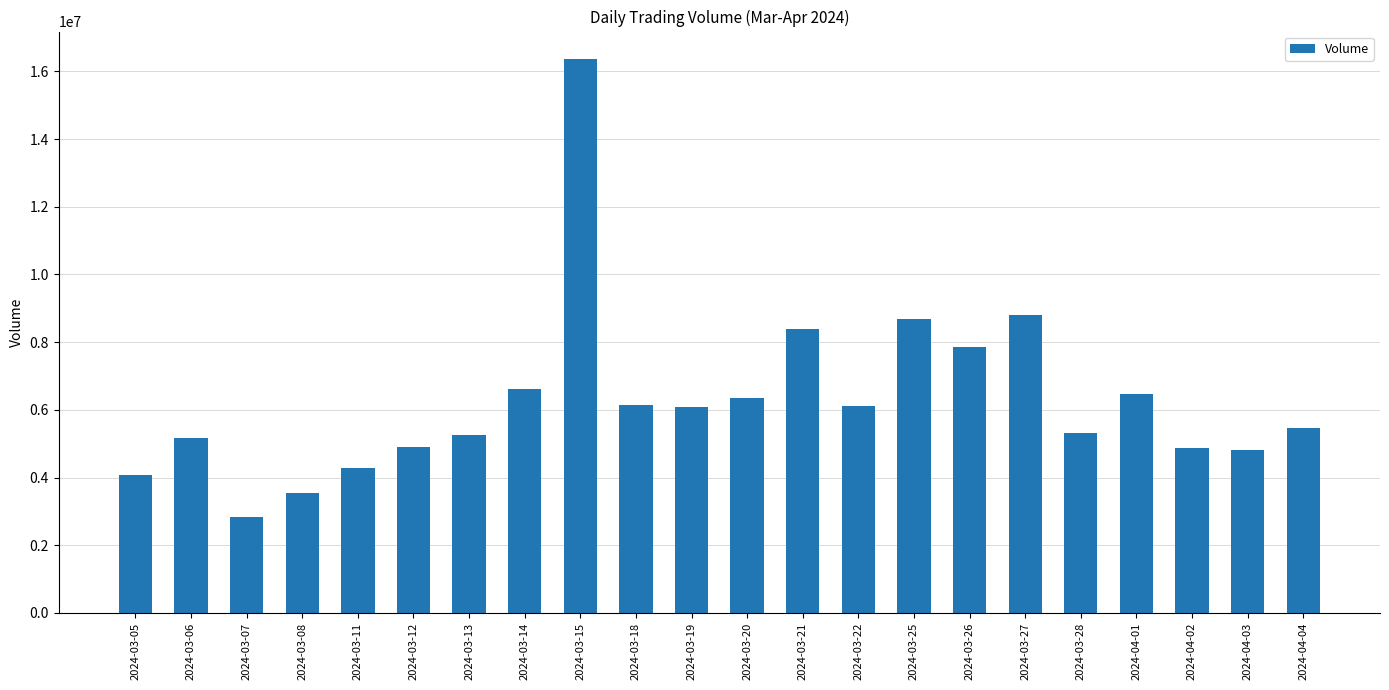

True or false: the data shows 1390951 at 2024-03-11.

False